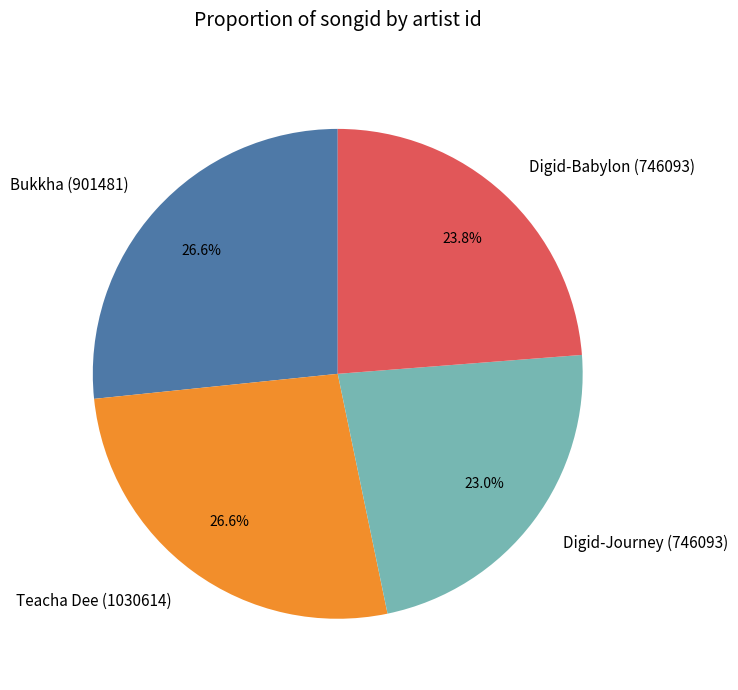

True or false: Digid-Journey (746093) accounts for 36% of the total.

False